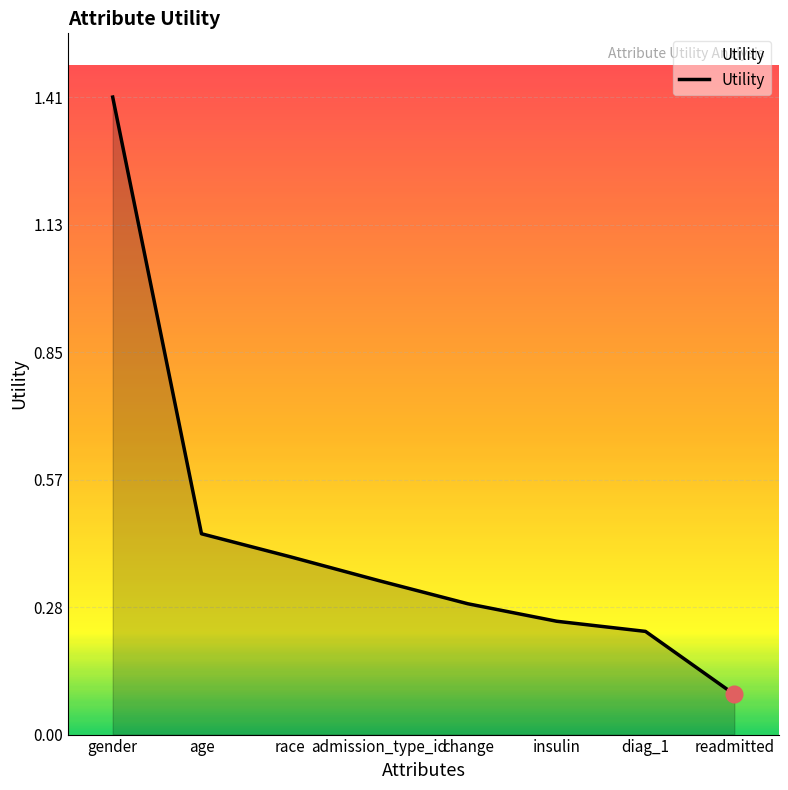

Which label corresponds to the smallest value in the chart?

readmitted